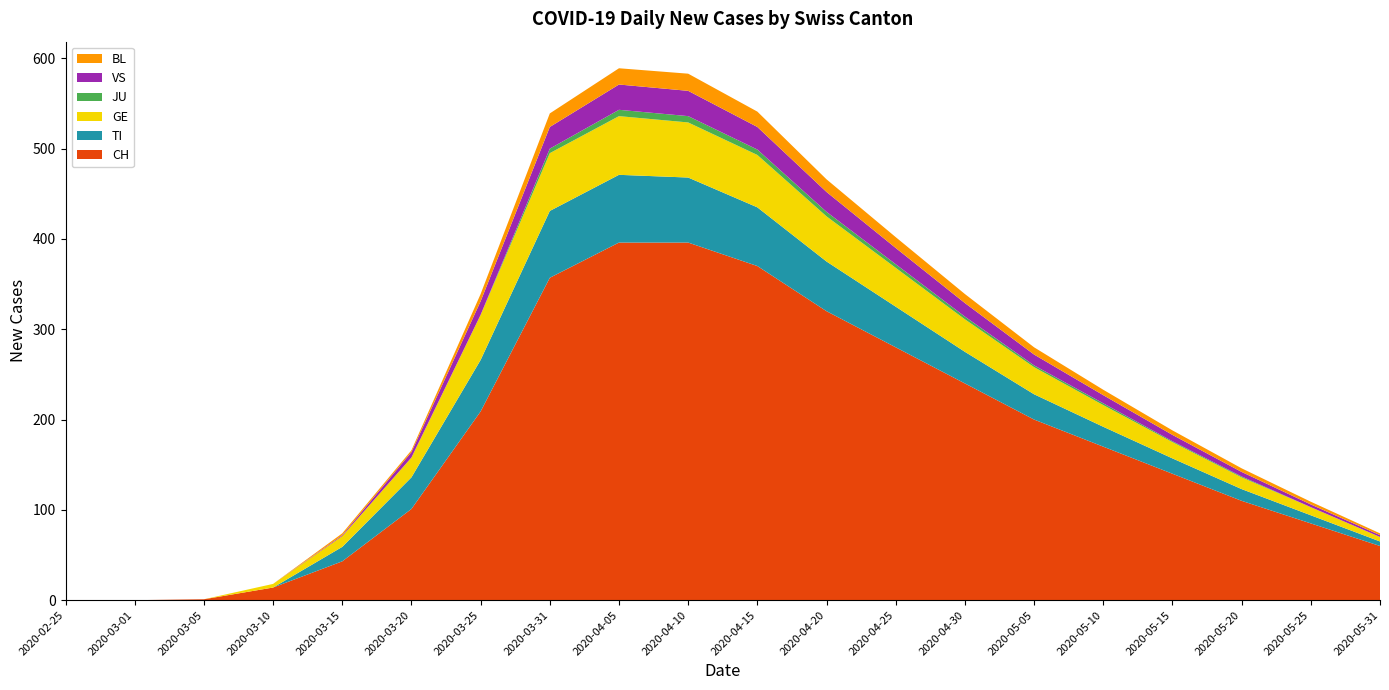

Reading left to right, extract all data points from this chart.

CH: 0	0	1	14	43	101	209	357	396	396	370	320	280	240	200	170	140	110	85	60
TI: 0	0	0	0	16	35	57	74	75	72	65	55	45	35	28	22	17	13	9	5
GE: 0	0	0	4	12	22	50	64	65	61	58	50	43	36	30	24	18	13	9	5
JU: 0	0	0	0	0	0	0	5	7	7	6	5	4	3	2	2	1	1	0	0
VS: 0	0	0	0	1	6	15	24	28	28	25	22	18	15	12	9	7	5	3	2
BL: 0	0	0	0	2	2	8	15	18	19	17	14	12	10	8	6	5	4	3	2